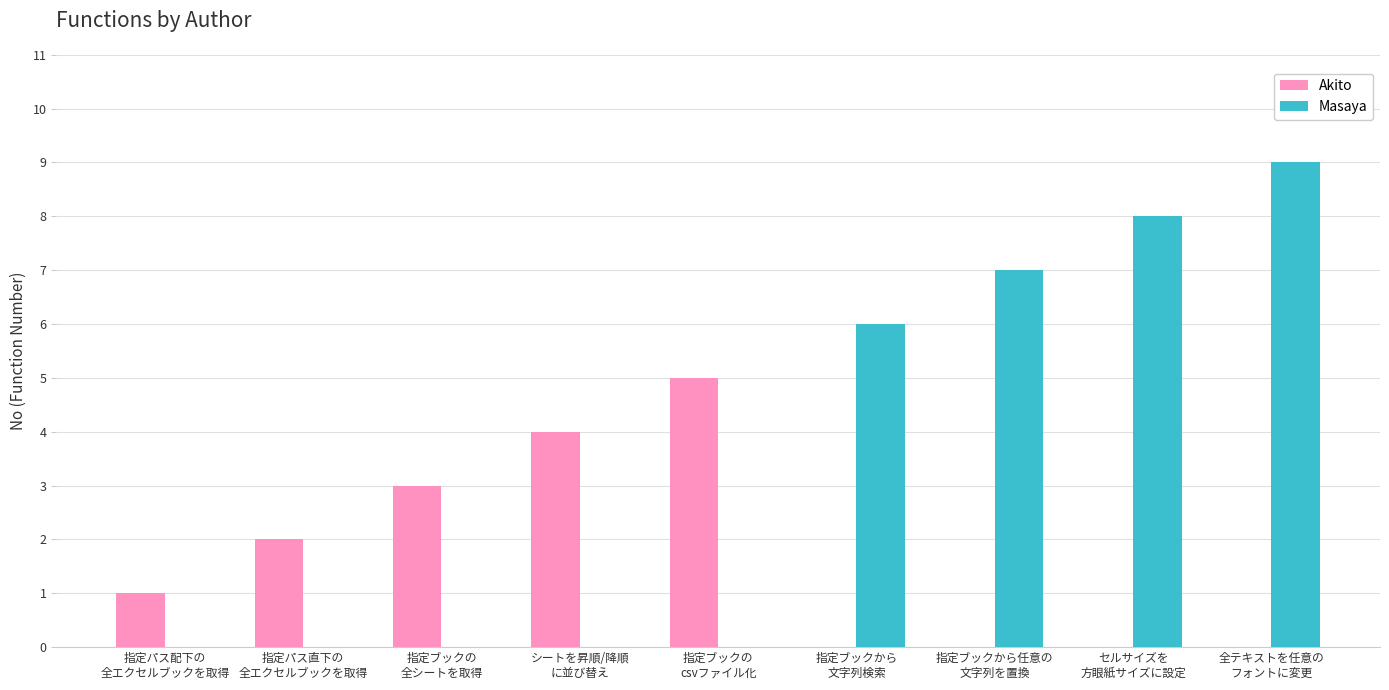

What is the total value across all series at 指定ブックから任意の
文字列を置換?

7